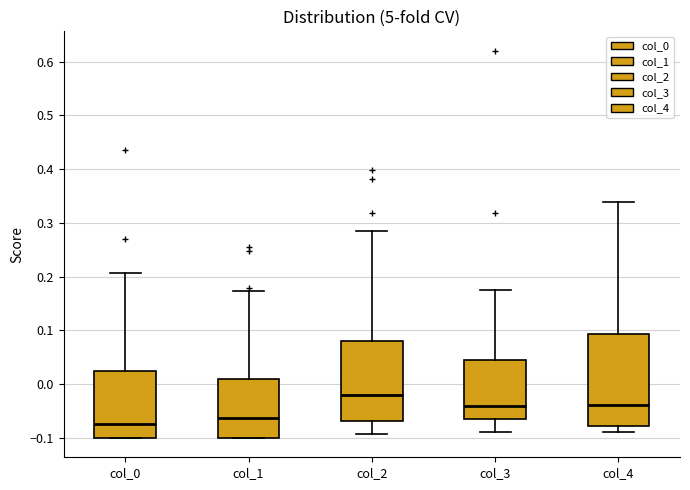

Reading left to right, read every box against the y-axis: the position of its median line, the range the box covers, and the ends of its whiskers. The values are not printed on the chart, so give them approximately, as read against the axis.

col_0: median -0.07, box -0.10 to 0.02, whiskers -0.10 to 0.21
col_1: median -0.06, box -0.10 to 0.01, whiskers -0.10 to 0.17
col_2: median -0.02, box -0.07 to 0.08, whiskers -0.09 to 0.28
col_3: median -0.04, box -0.06 to 0.04, whiskers -0.09 to 0.17
col_4: median -0.04, box -0.08 to 0.09, whiskers -0.09 to 0.34